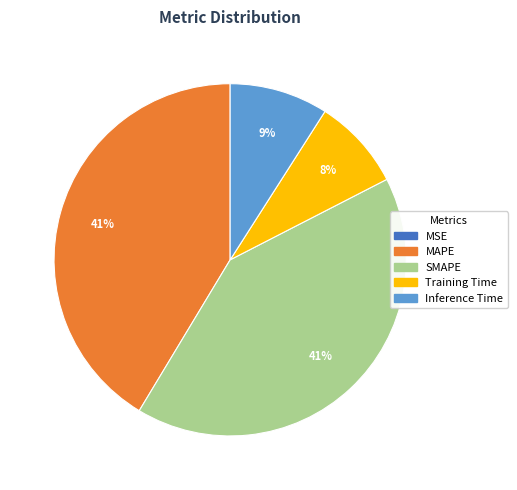

Is it true that SMAPE is 26% of the pie?

False